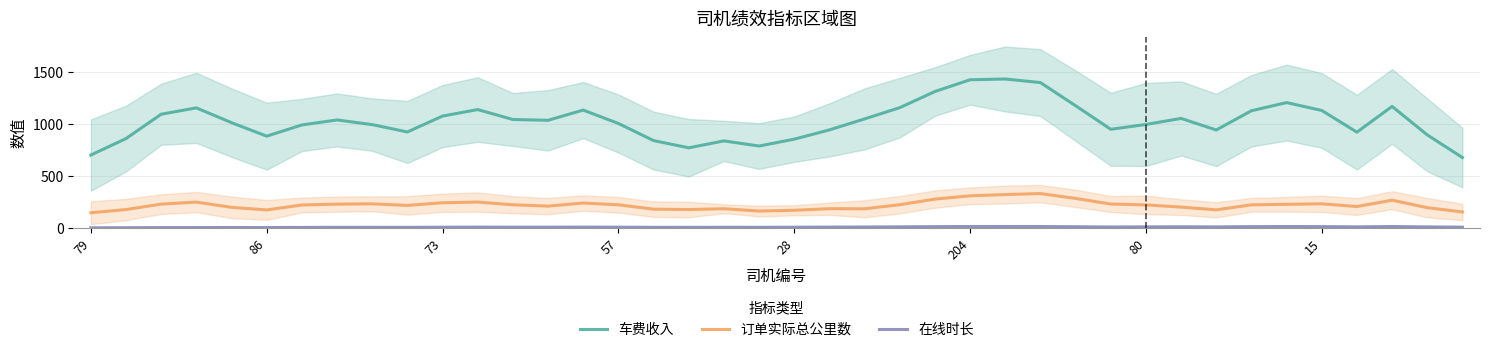

What is the average value of the 在线时长 series?

9.2